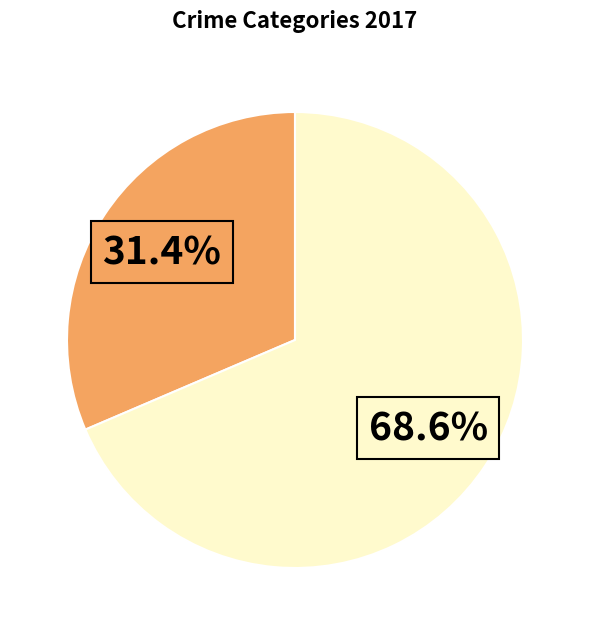

How many segments does this pie chart have?

2